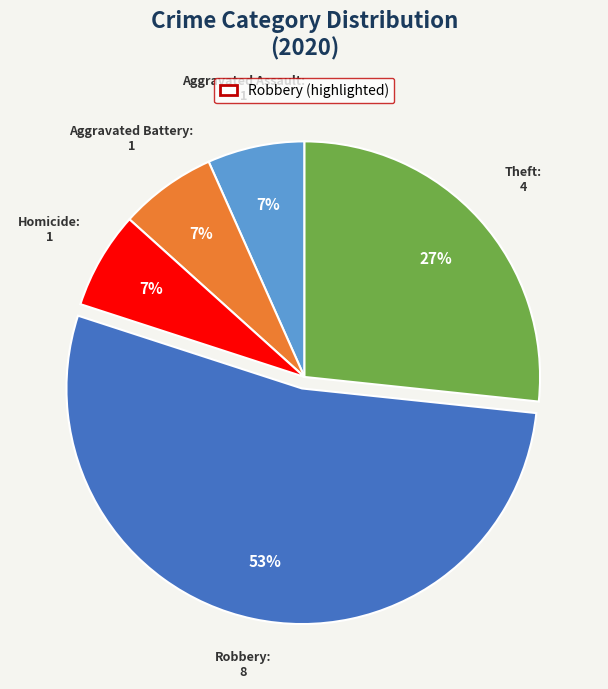

Count the number of slices in the pie.

5